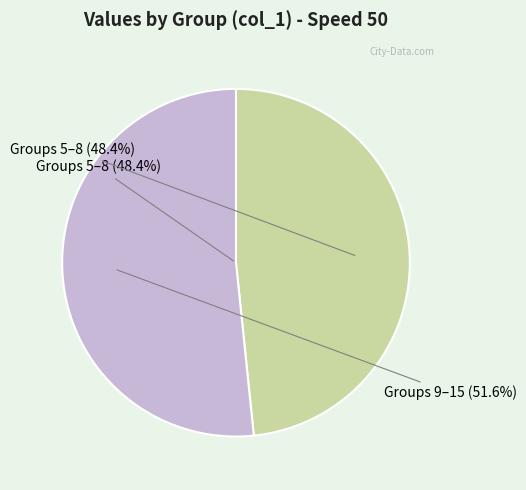

Between 6 and 12, which is larger?

6